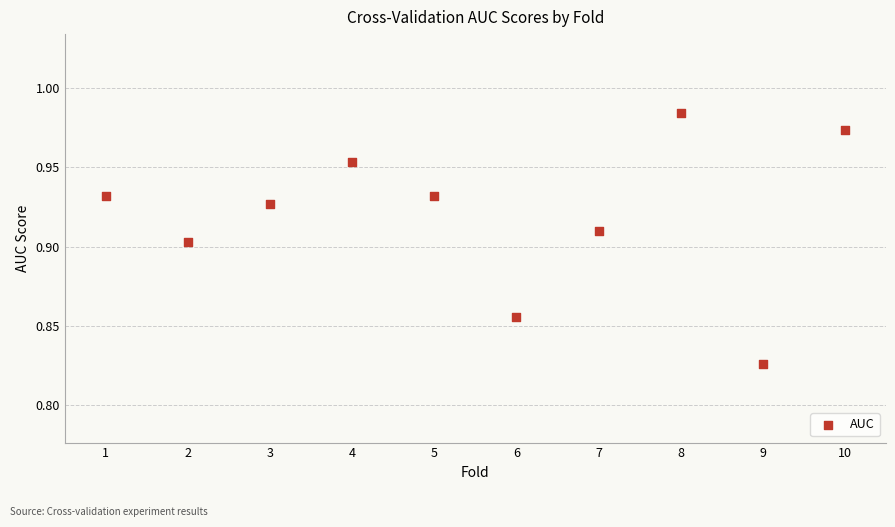

What is the range of X values (max minus min)?

9.0